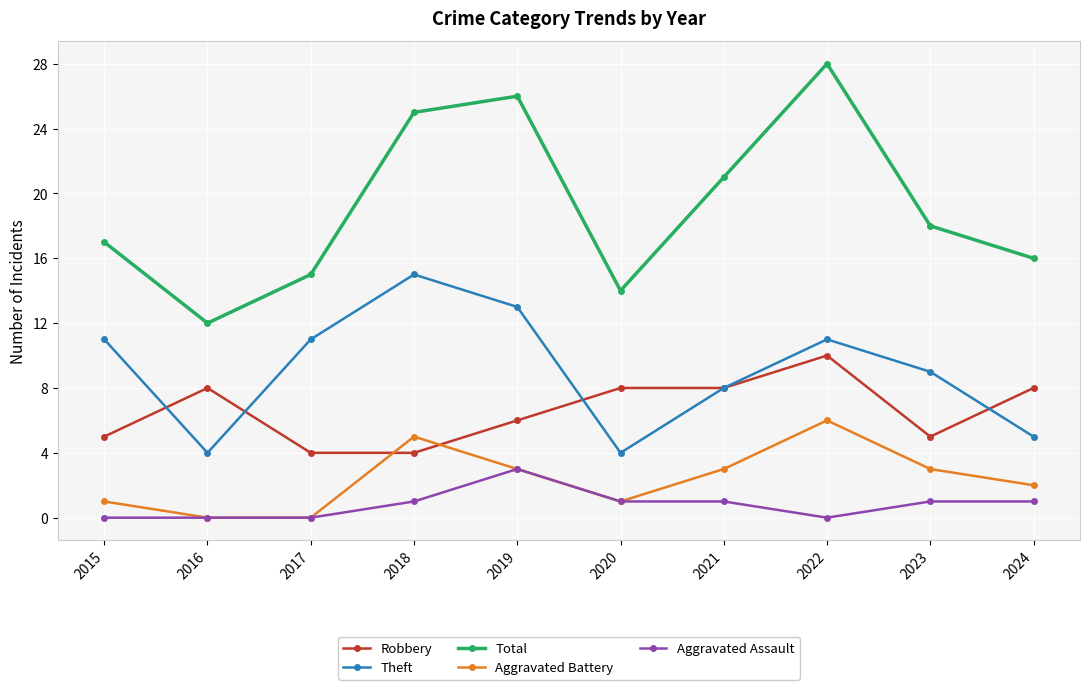

True or false: Aggravated Battery and Theft cross at least once.

False